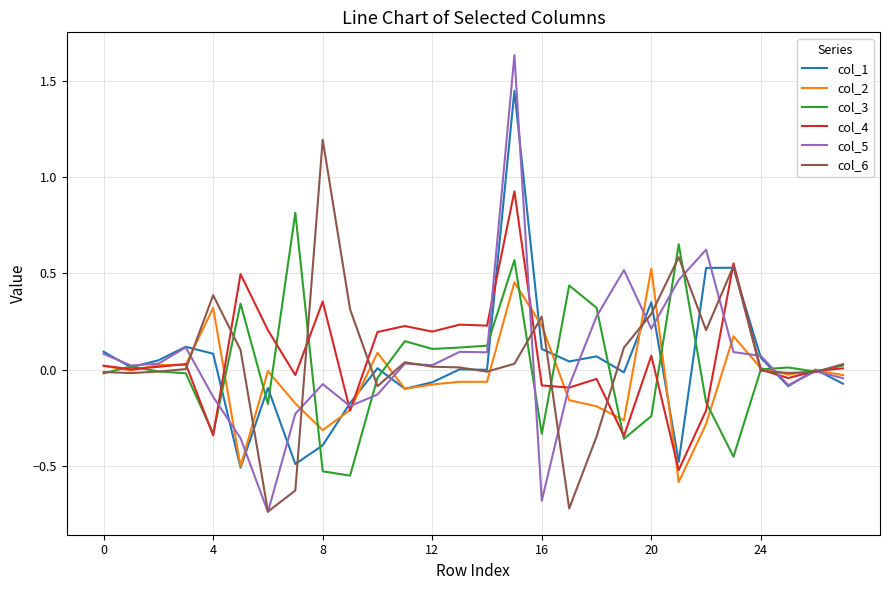

What is the maximum value for col_6?

1.2